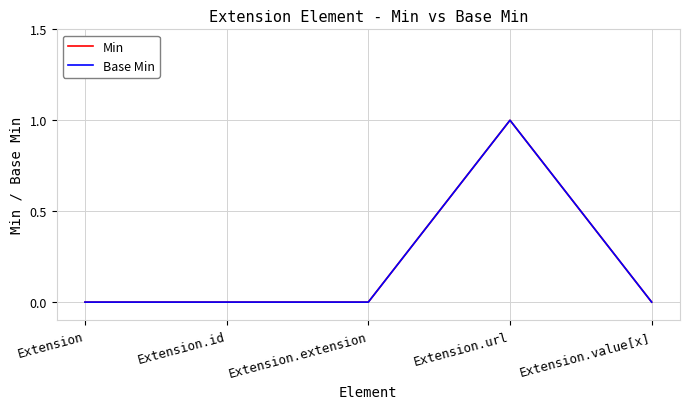

What is the label of the 4th point from the left?

Extension.url